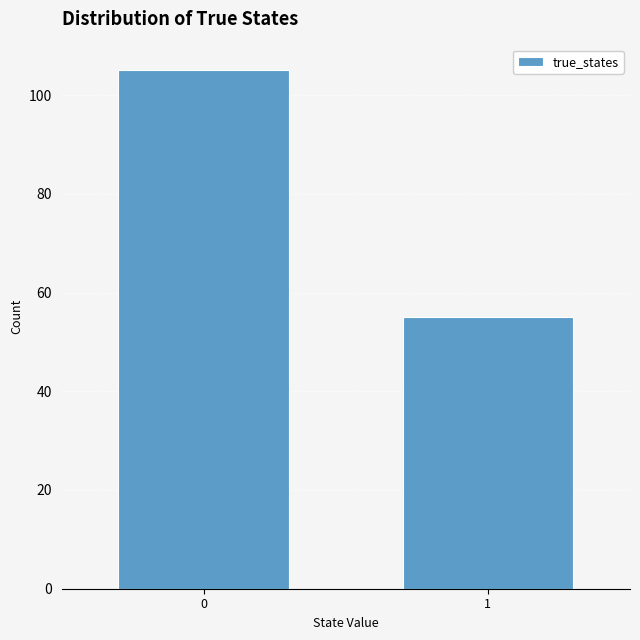

Reading left to right, list all the values displayed in this chart.

105	55